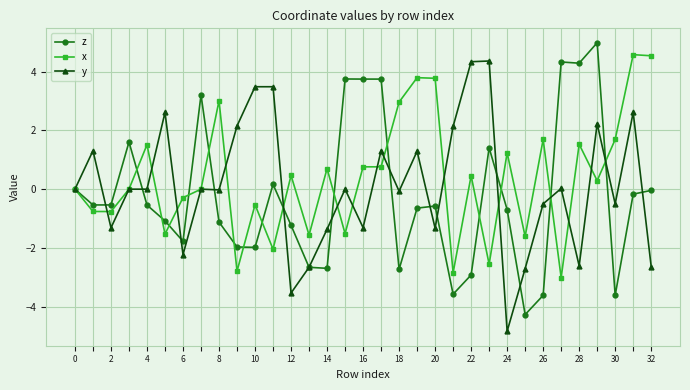

True or false: x has more than 1 interior local peaks.

True